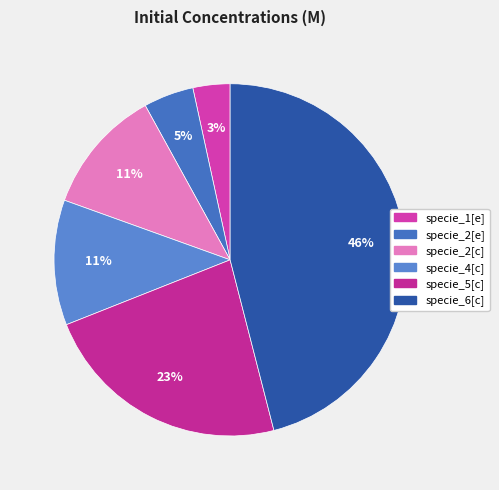

To the nearest percent, what is the difference between the largest and smallest slice percentages?

43%